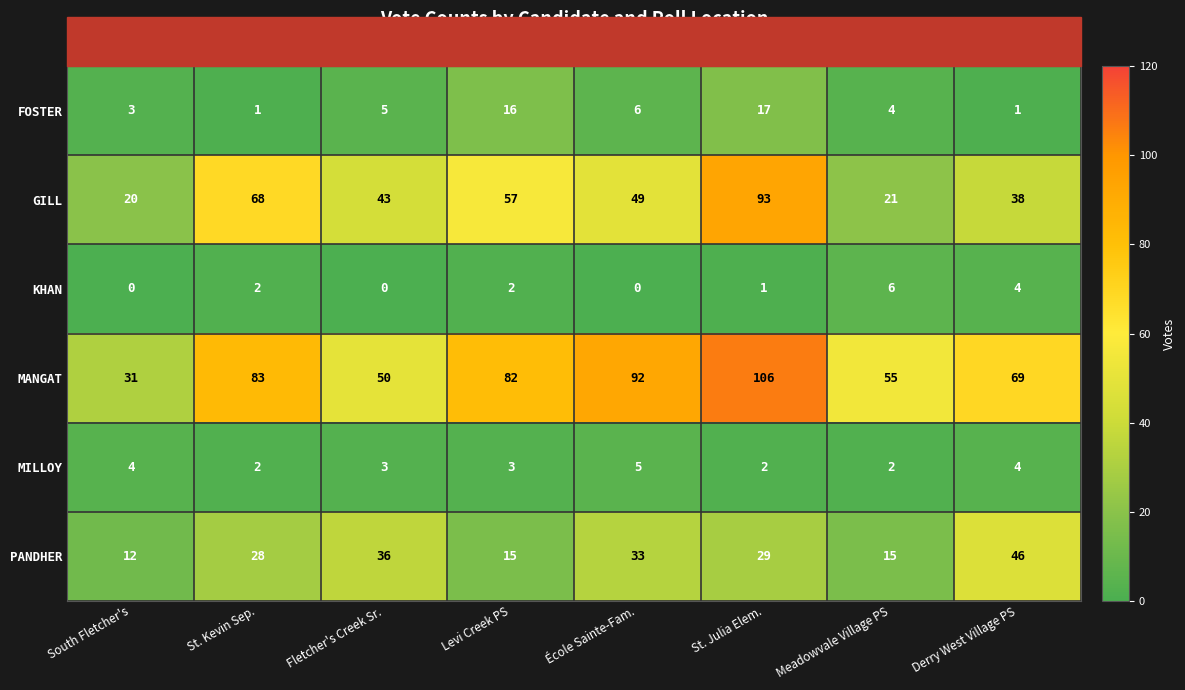

The MANGAT series shows 55 at Meadowvale Village PS. True or false?

True